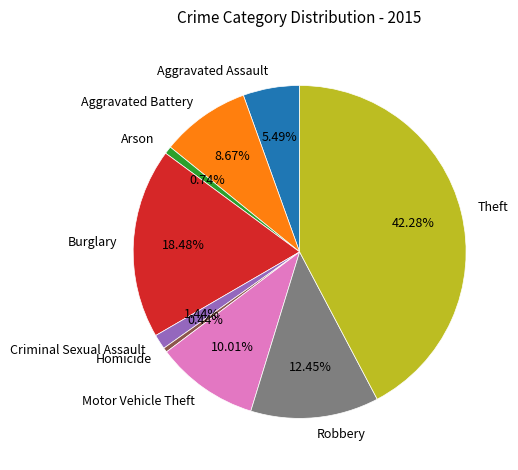

Combined, do Robbery and Motor Vehicle Theft account for over 50%?

No